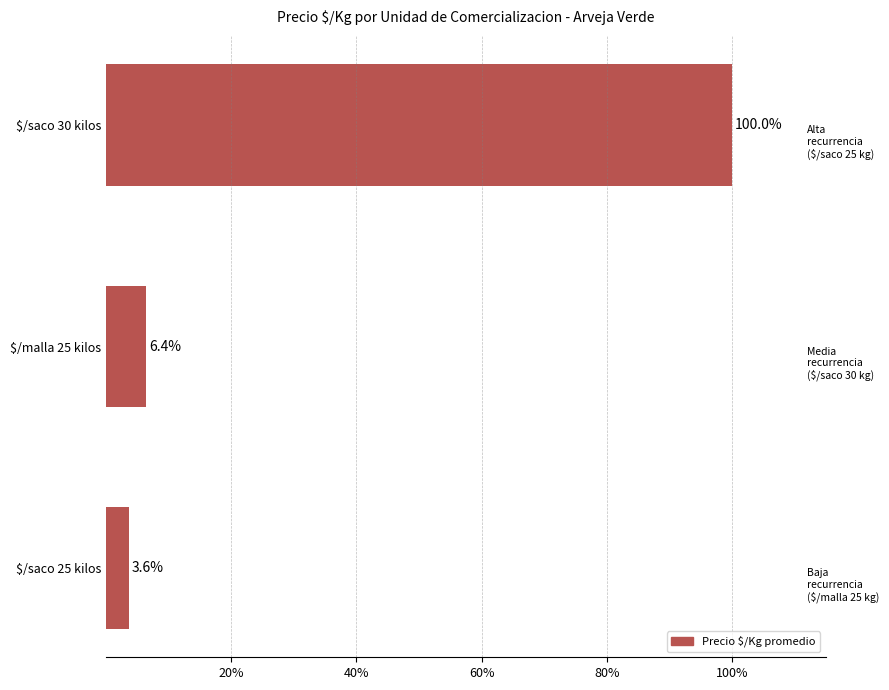

The chart shows a value of 3.6 at $/saco 25 kilos. True or false?

True